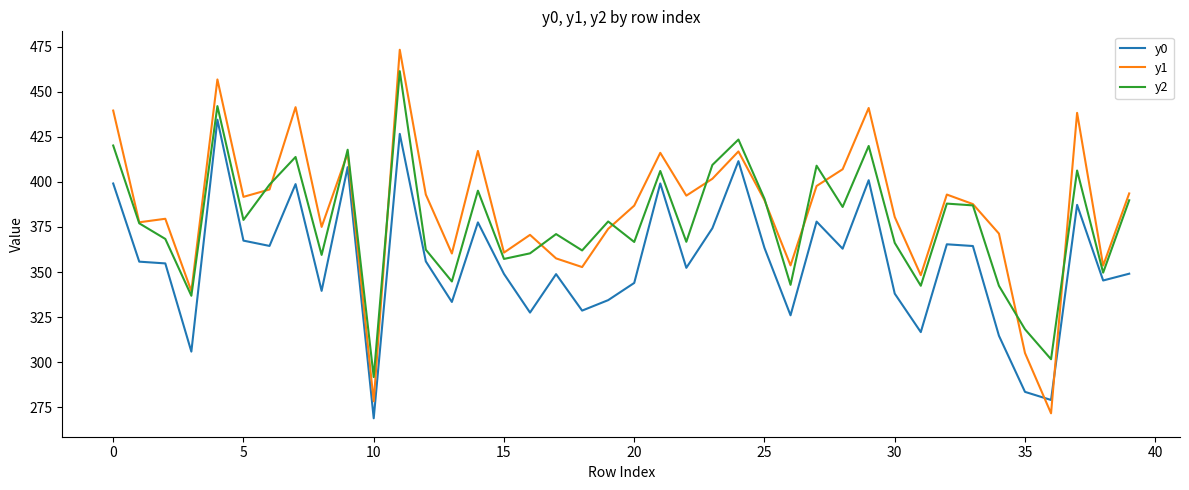

Rank the series by their maximum value, from highest to lowest.

y1, y2, y0